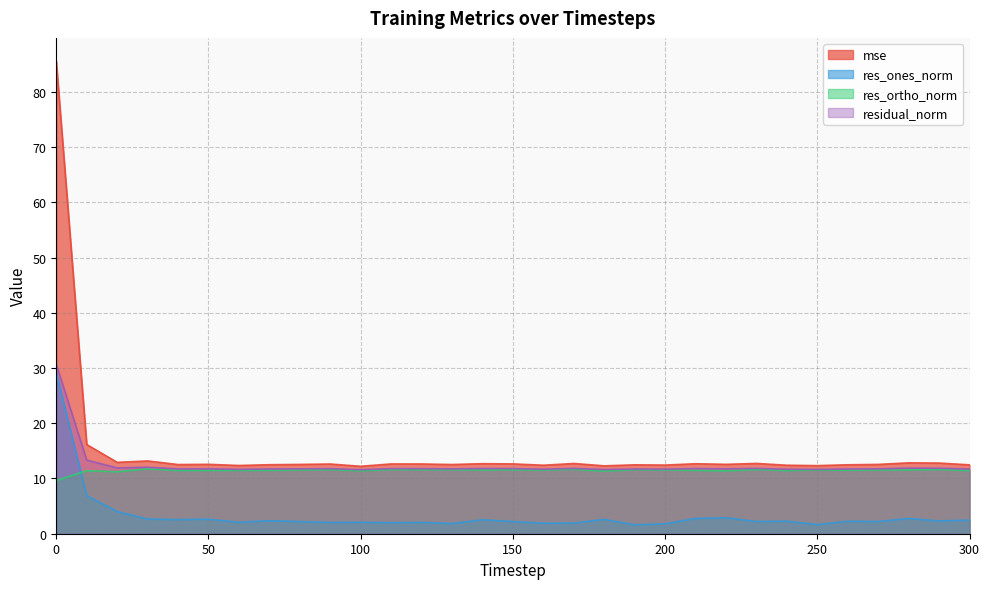

Where is the first local minimum for res_ones_norm?

40